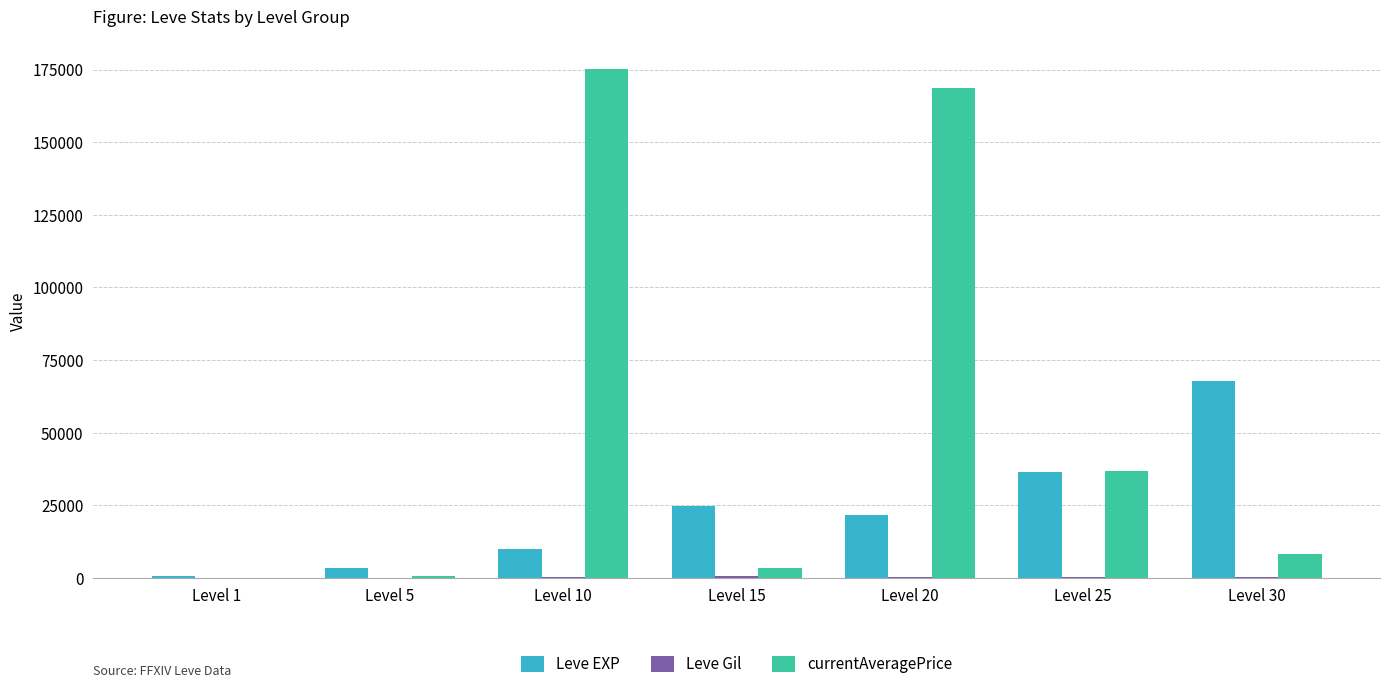

Between Level 5 and Level 10, which series saw the biggest shift?

currentAveragePrice